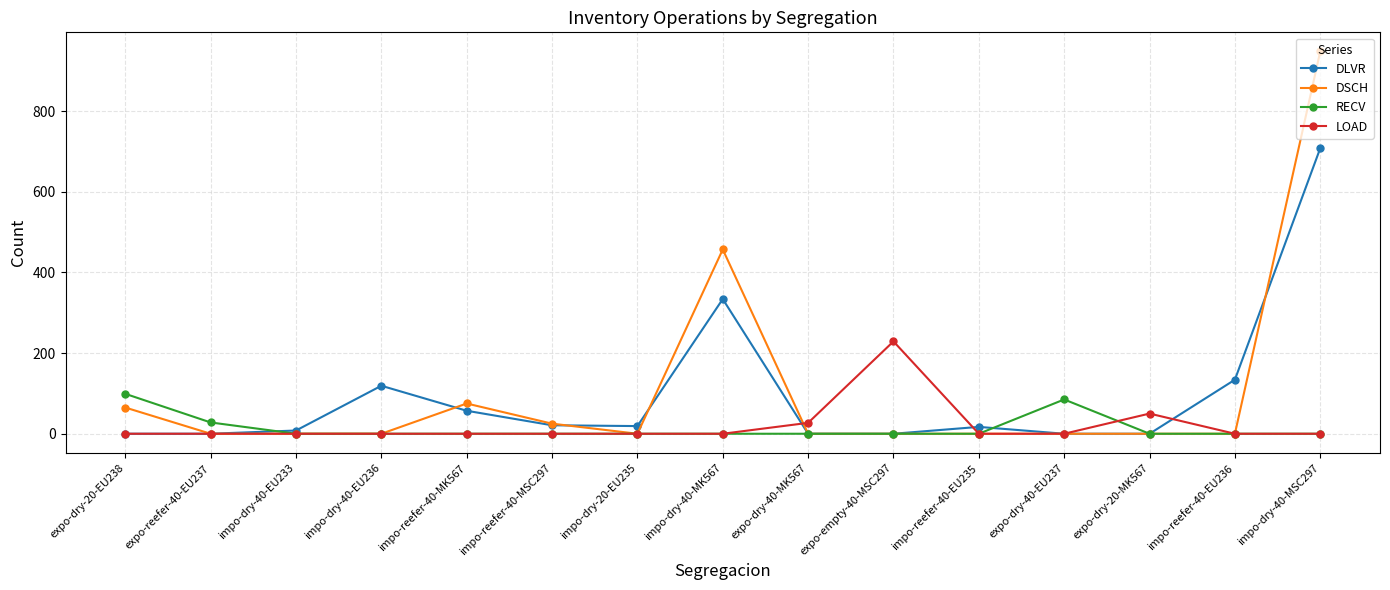

What is the average value of the DLVR series?

94